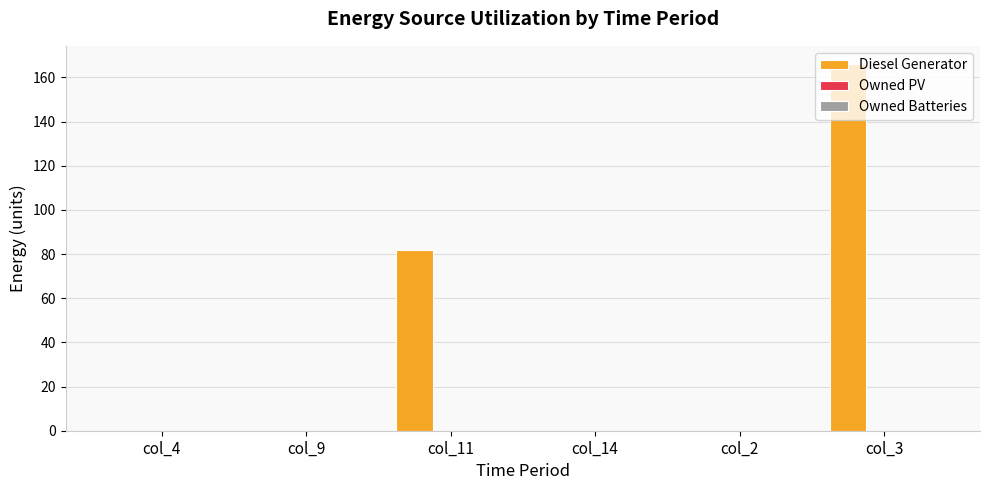

The value at col_2 is 101.8. True or false?

False